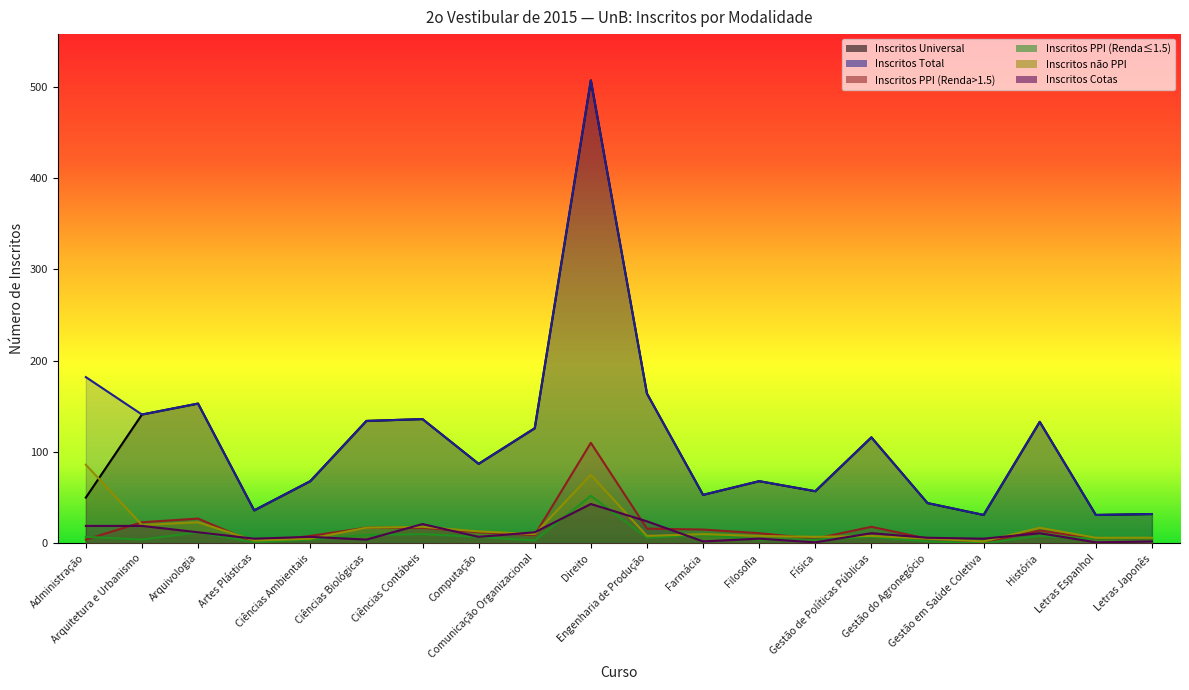

What is the sum of all Inscritos Universal values?

2167